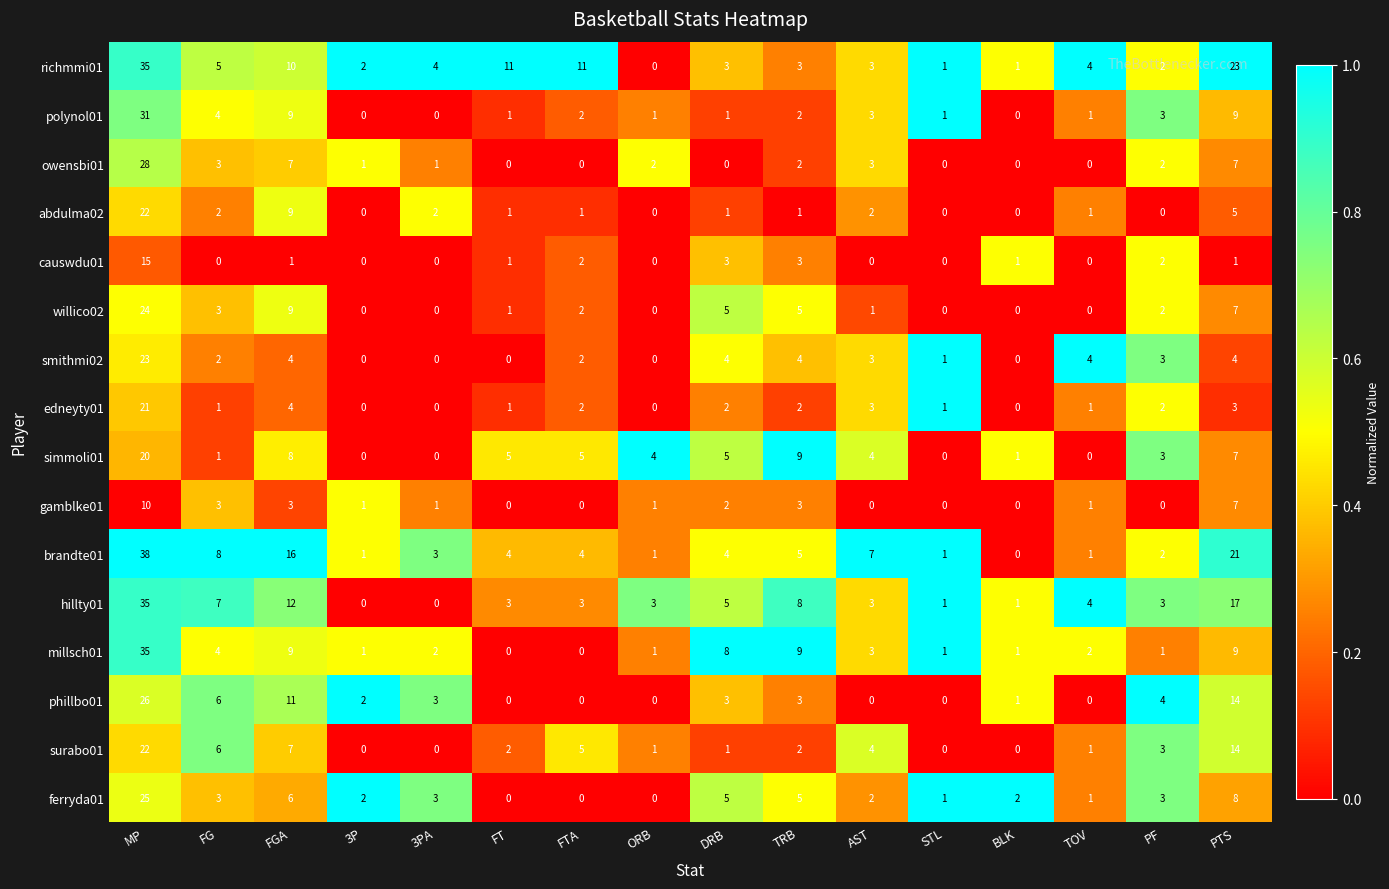

What is the difference between the highest and lowest values at FG?

8